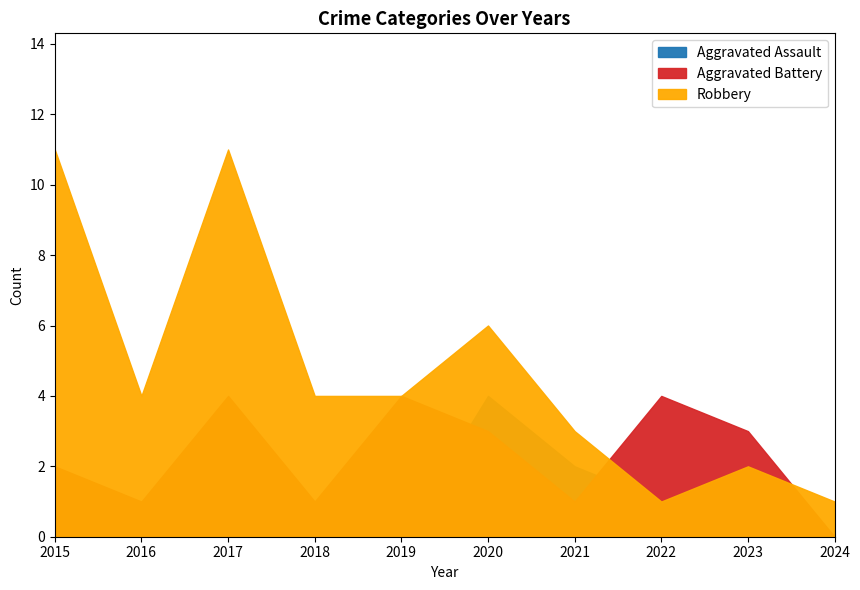

Reading left to right, what are all the values shown in this chart?

Aggravated Assault: 2015=0	2016=0	2017=1	2018=0	2019=0	2020=4	2021=2	2022=1	2023=0	2024=0
Aggravated Battery: 2015=2	2016=1	2017=4	2018=1	2019=4	2020=3	2021=1	2022=4	2023=3	2024=0
Robbery: 2015=11	2016=4	2017=11	2018=4	2019=4	2020=6	2021=3	2022=1	2023=2	2024=1